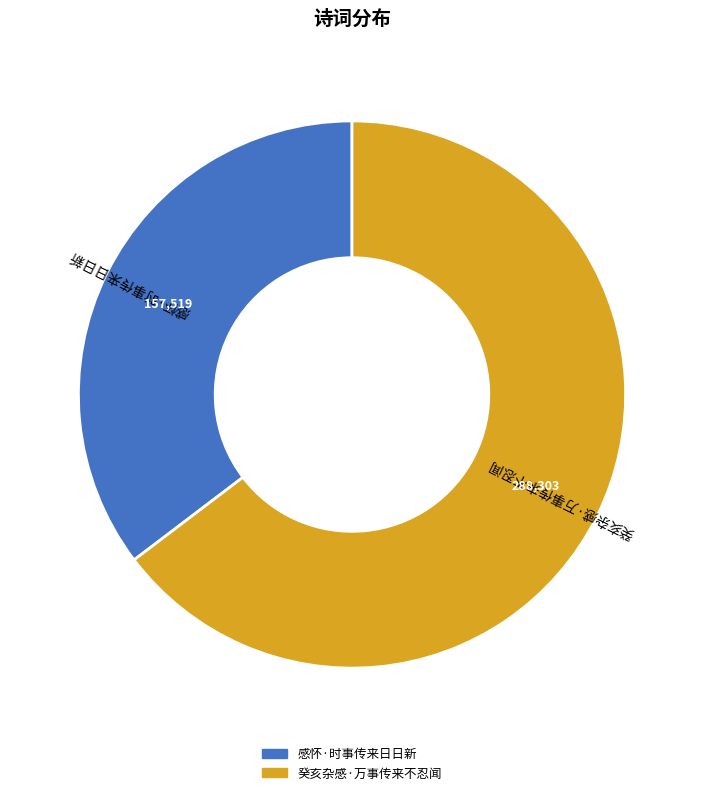

Do 癸亥杂感·万事传来不忍闻 and 感怀·时事传来日日新 together represent more than half of the pie?

Yes